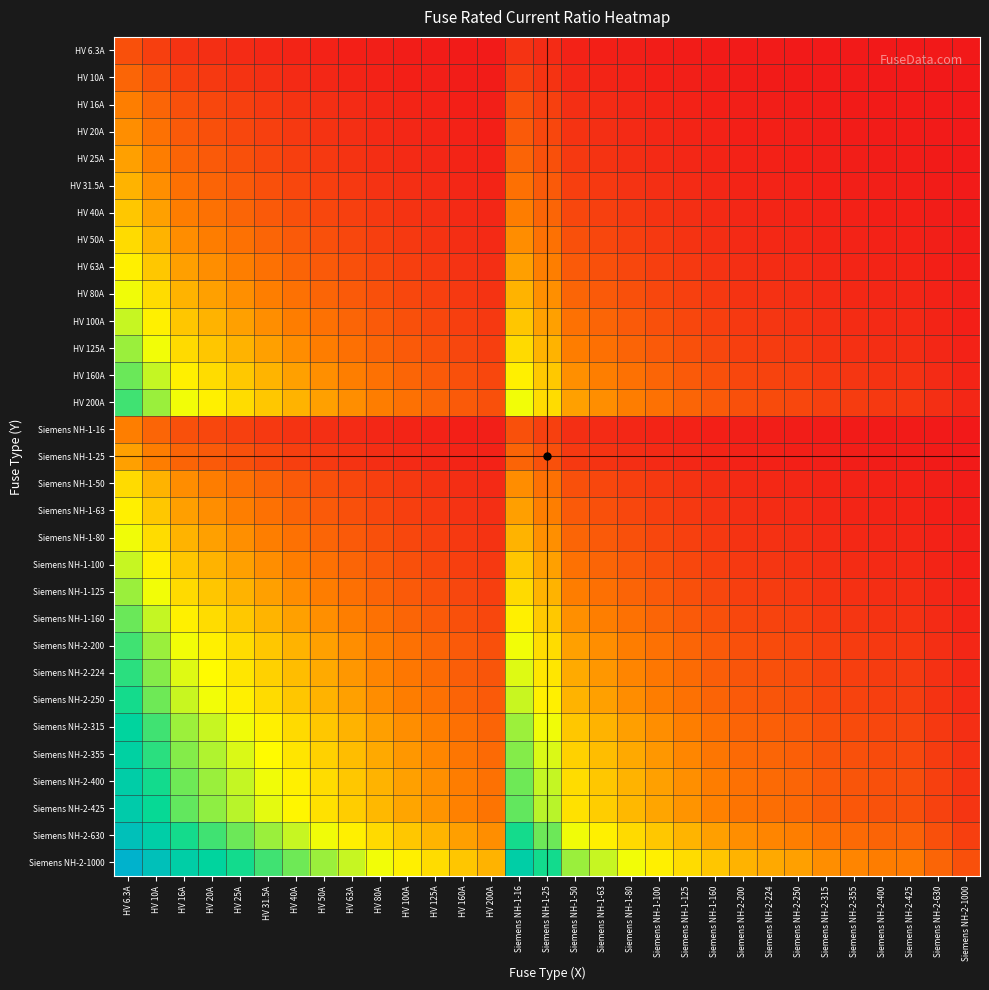

Rank the series by their maximum value, from highest to lowest.

Siemens NH-2-1000, Siemens NH-2-630, Siemens NH-2-425, Siemens NH-2-400, Siemens NH-2-355, Siemens NH-2-315, Siemens NH-2-250, Siemens NH-2-224, HV 200A, Siemens NH-2-200, HV 160A, Siemens NH-1-160, HV 125A, Siemens NH-1-125, HV 100A, Siemens NH-1-100, HV 80A, Siemens NH-1-80, HV 63A, Siemens NH-1-63, HV 50A, Siemens NH-1-50, HV 40A, HV 31.5A, HV 25A, Siemens NH-1-25, HV 20A, HV 16A, Siemens NH-1-16, HV 10A, HV 6.3A